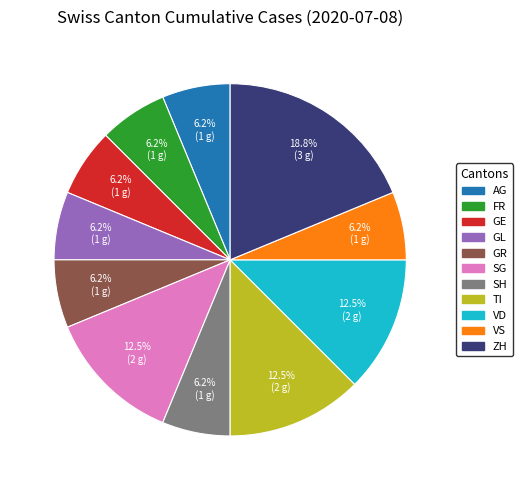

Is there a majority slice in this chart?

No